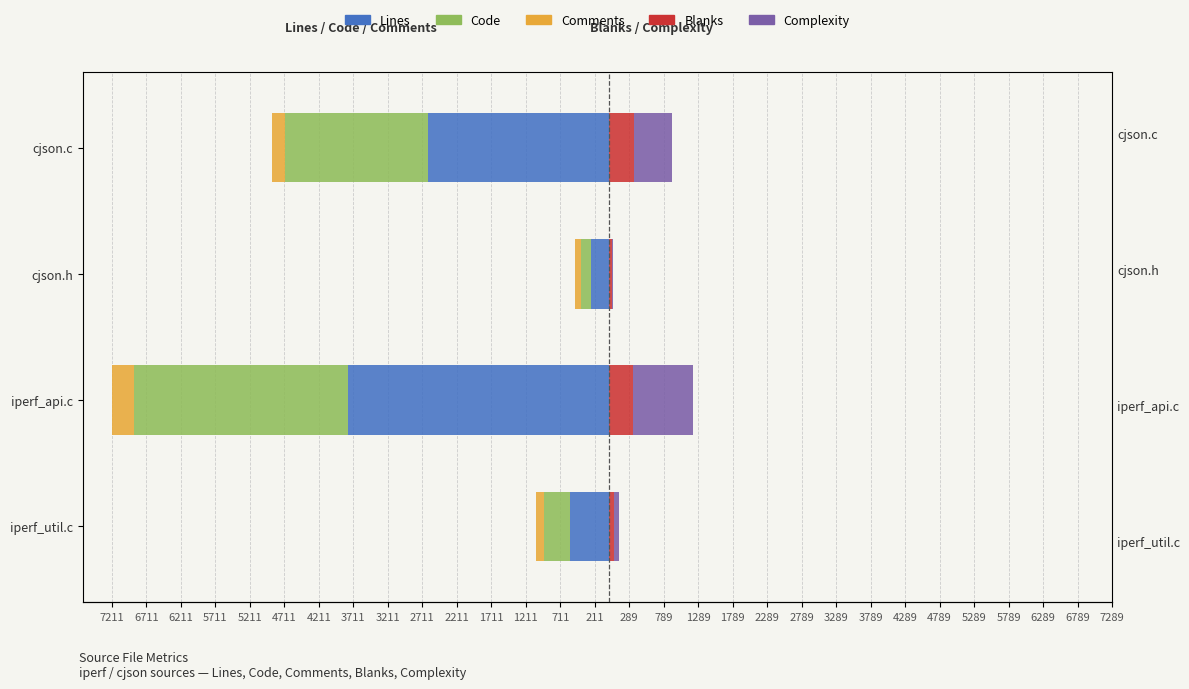

What is the smallest value displayed?

-3781